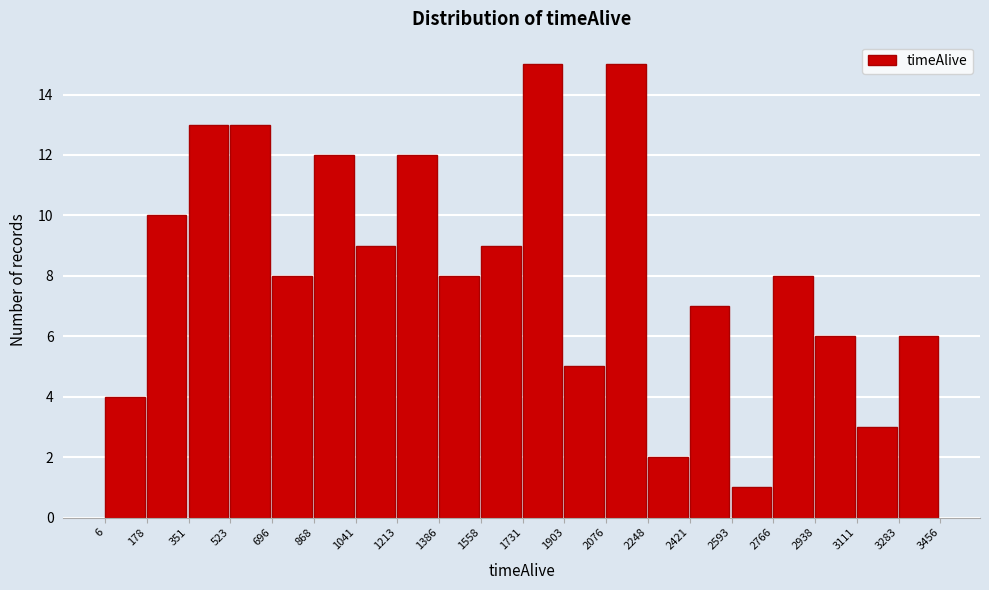

What is the height of the bar covering 3283 to 3456 on the x-axis? The values are not printed on the chart, so give them approximately, as read against the axis.

6